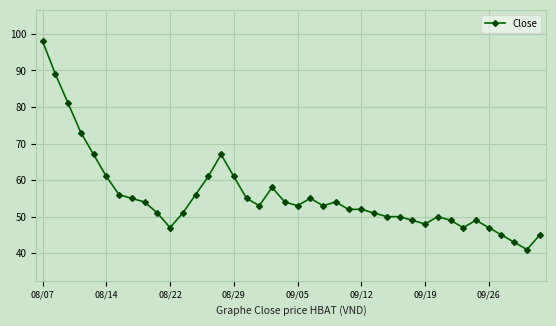

How many categories are shown in the chart?

40